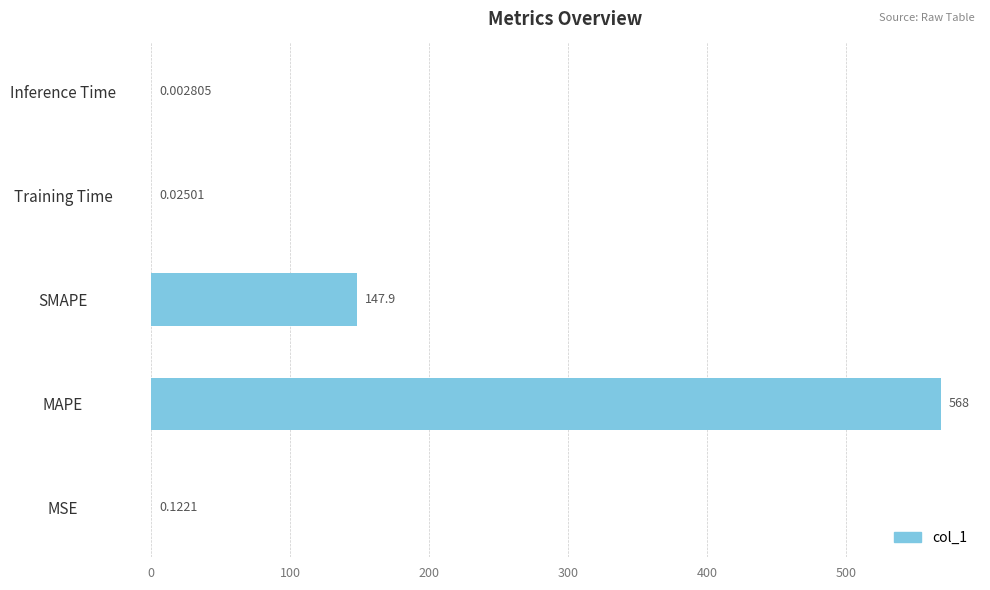

What is the greatest value displayed?

568.0